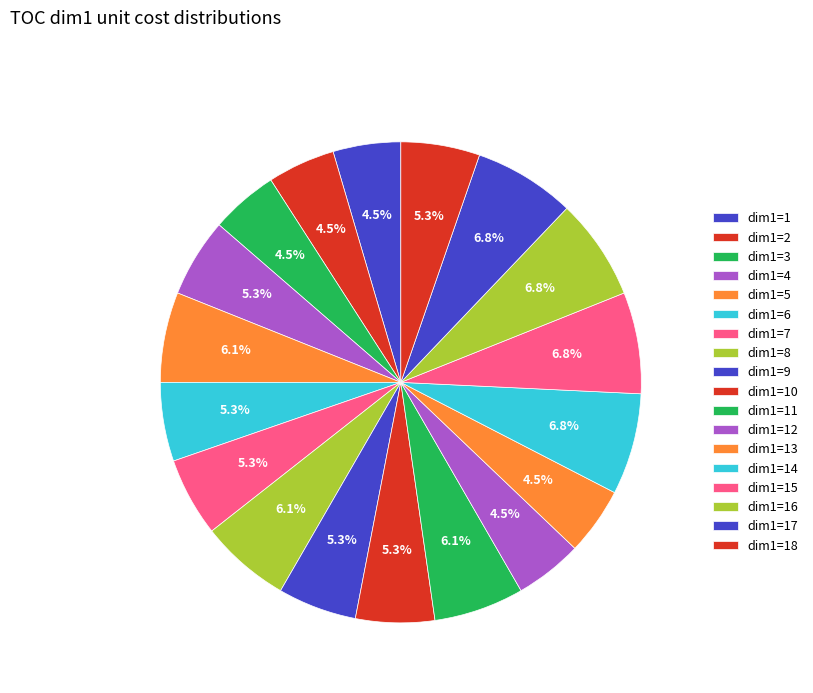

Does any single category account for the majority?

No